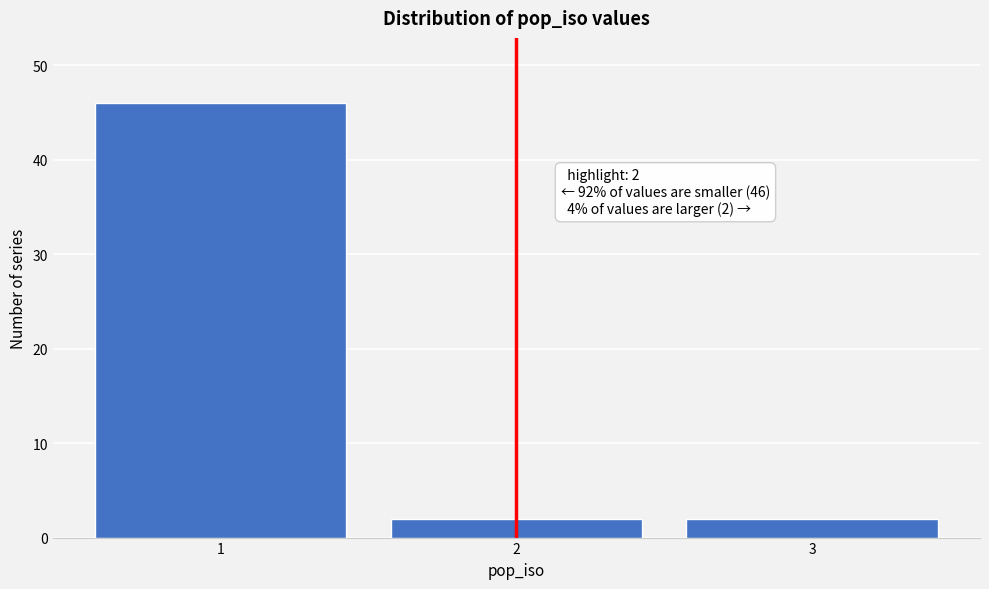

Reading right to left, list all the values displayed in this chart.

3=2	2=2	1=46